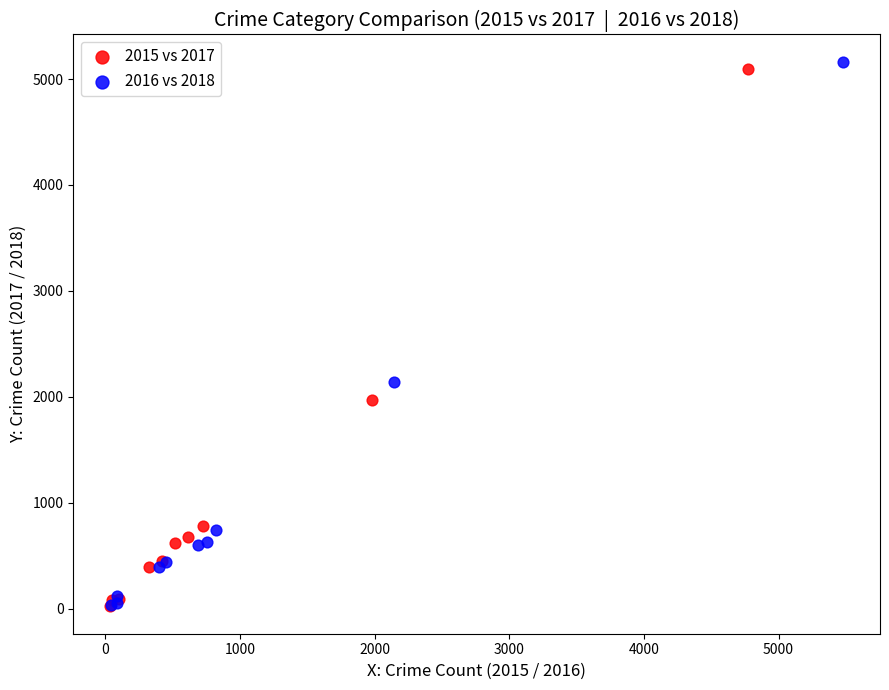

Which series has the largest Y range (max minus min)?

2016 vs 2018